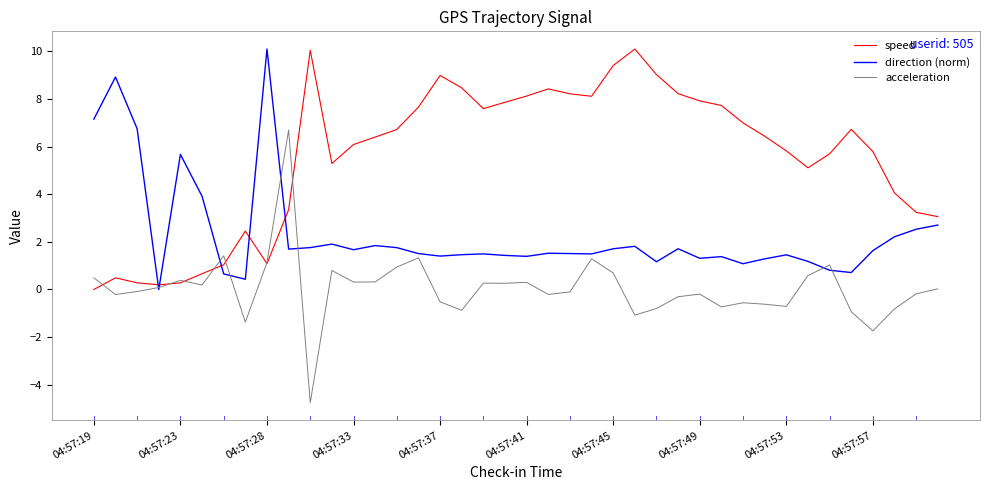

True or false: speed has more than 0 interior local peaks.

True